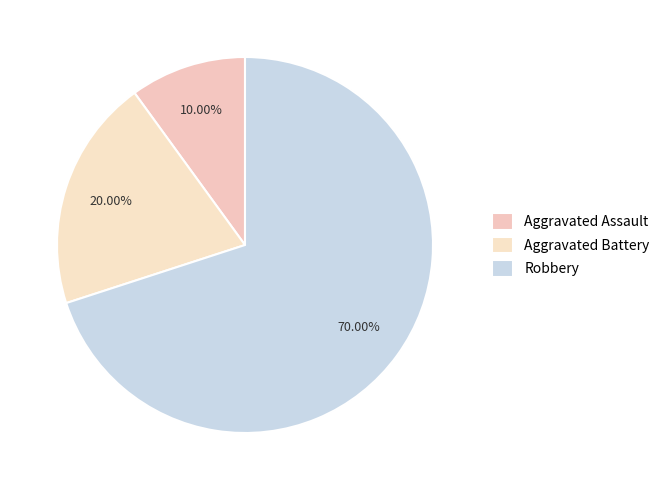

To the nearest percent, what portion does Aggravated Assault represent?

10%